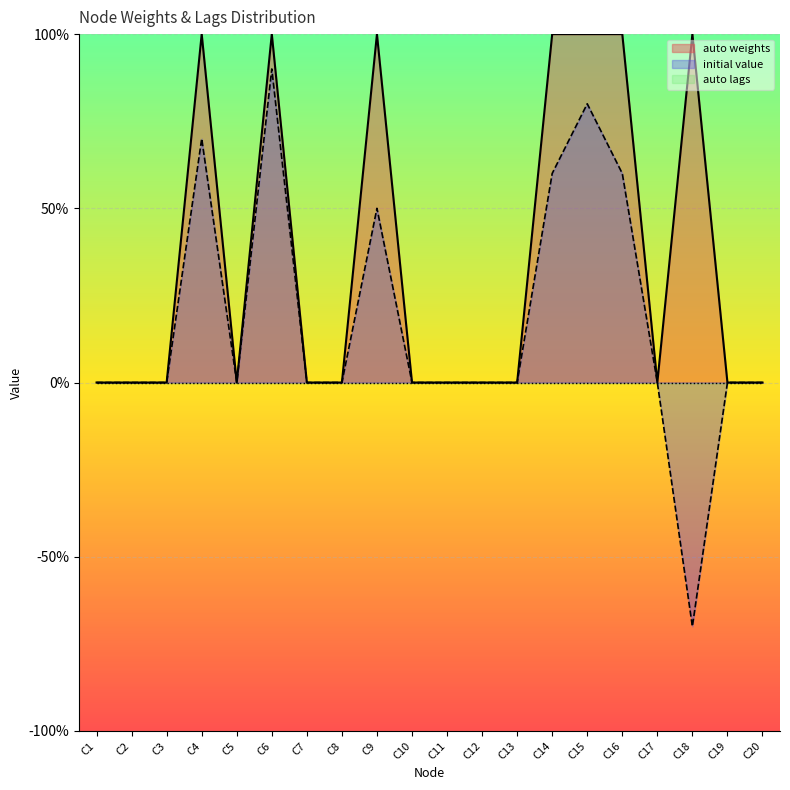

Reading left to right, transcribe all the data shown in this chart.

0	0	0	1	0	1	0	0	1	0	0	0	0	1	1	1	0	1	0	0